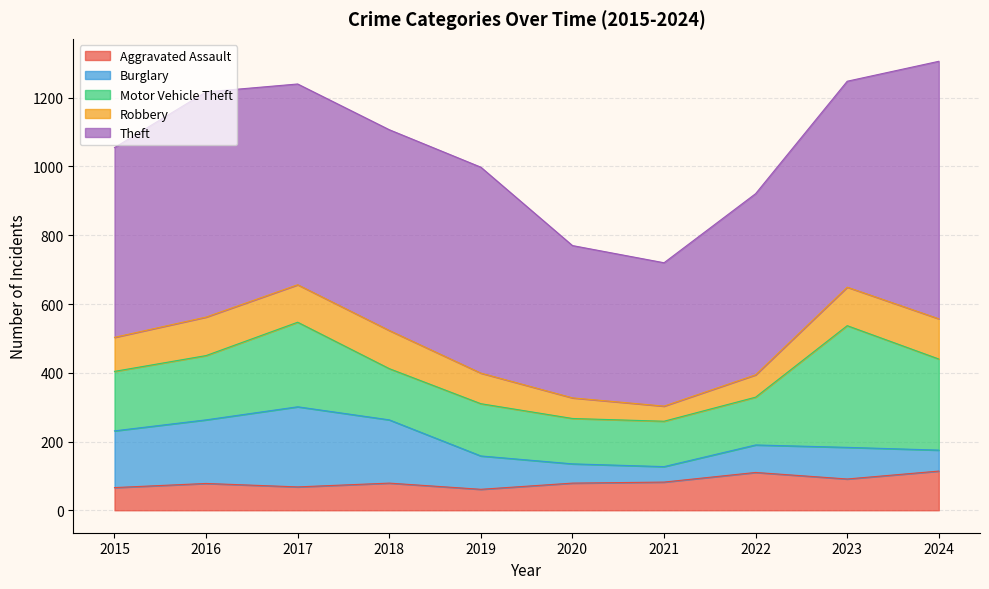

Reading left to right, extract all data points from this chart.

Aggravated Assault: 66	78	68	79	61	79	82	110	91	114
Burglary: 165	185	233	184	97	56	45	80	92	61
Motor Vehicle Theft: 173	187	246	149	152	132	132	139	354	265
Robbery: 99	112	109	111	89	60	44	65	112	117
Theft: 552	655	584	584	599	443	417	527	599	749